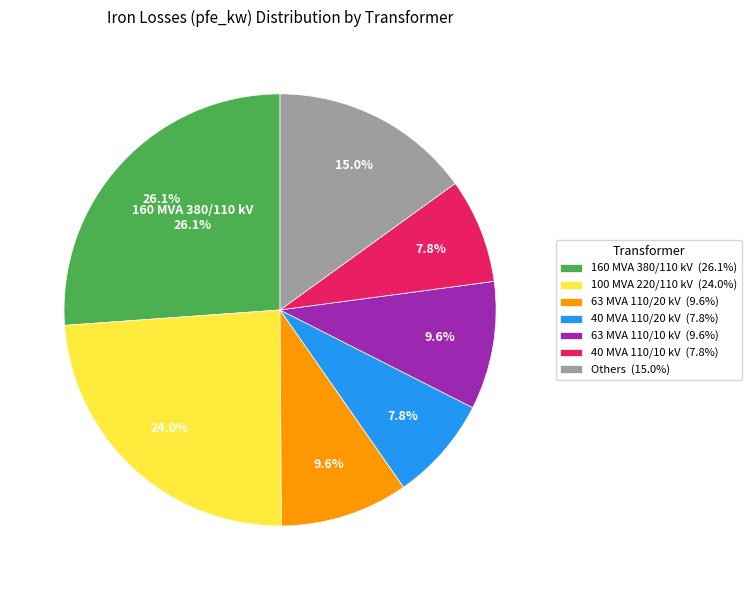

Which has a higher value, 220 or 110?

220